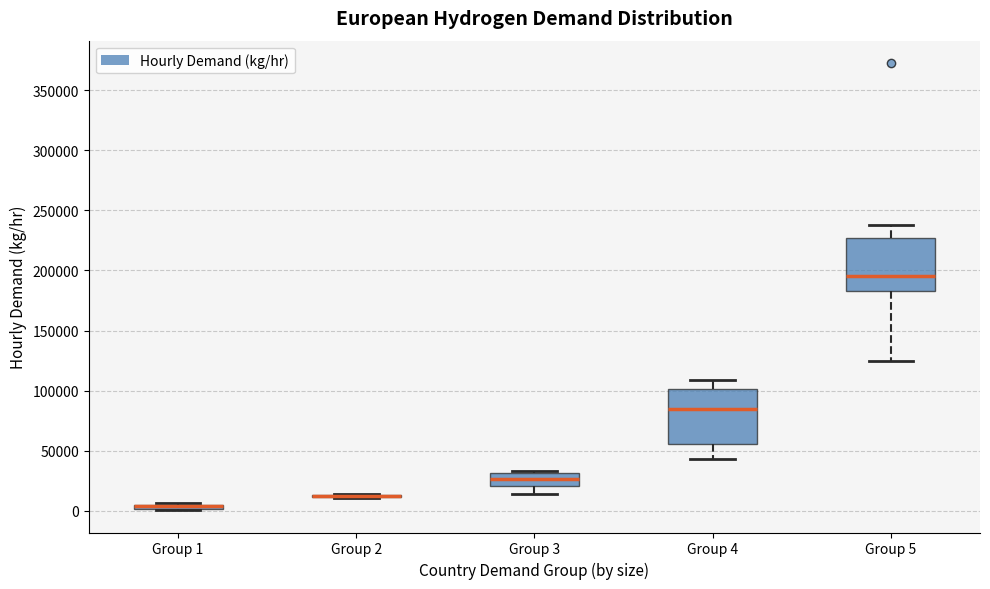

Where does the lower whisker of the box for Group 3 end on the y-axis? The values are not printed on the chart, so give them approximately, as read against the axis.

15000